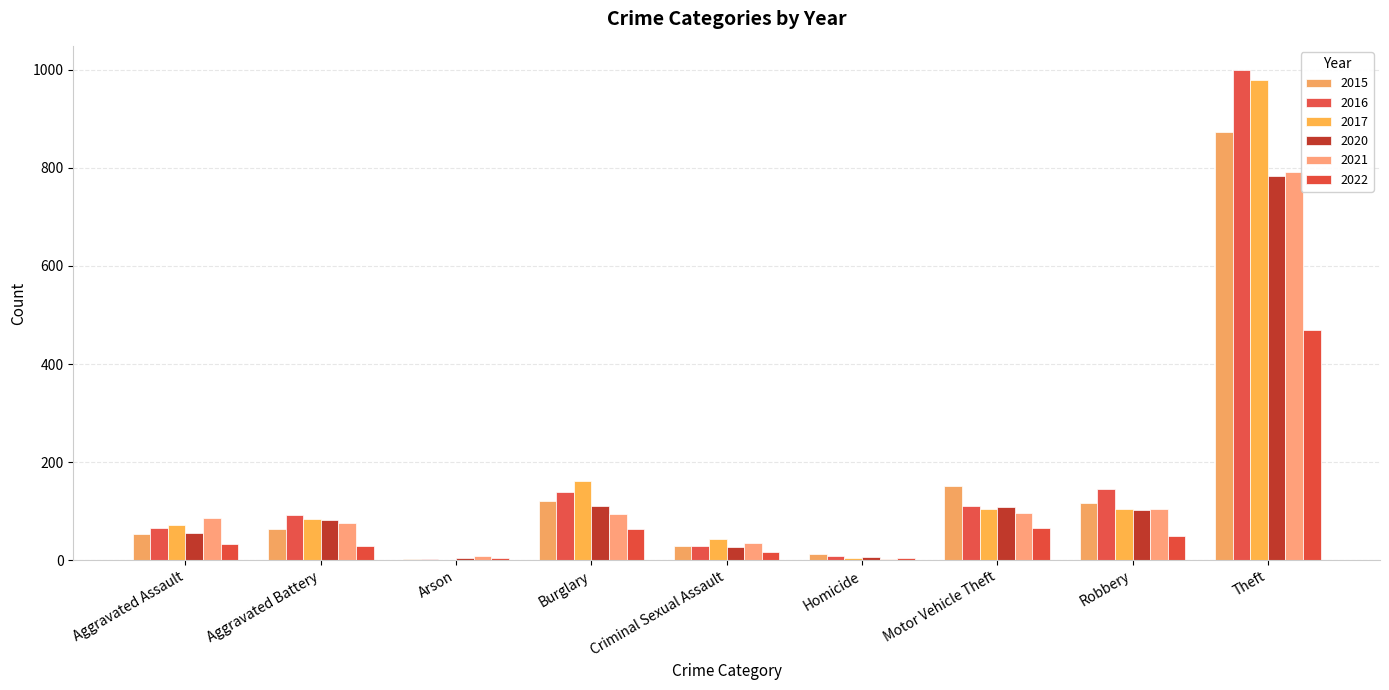

What is the label of the 7th bar from the left?

Motor Vehicle Theft